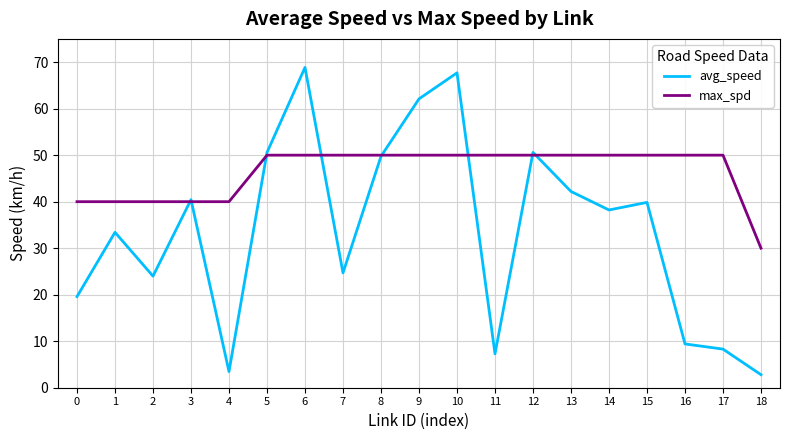

What is the difference between the avg_speed values at 10 and 5?

17.1